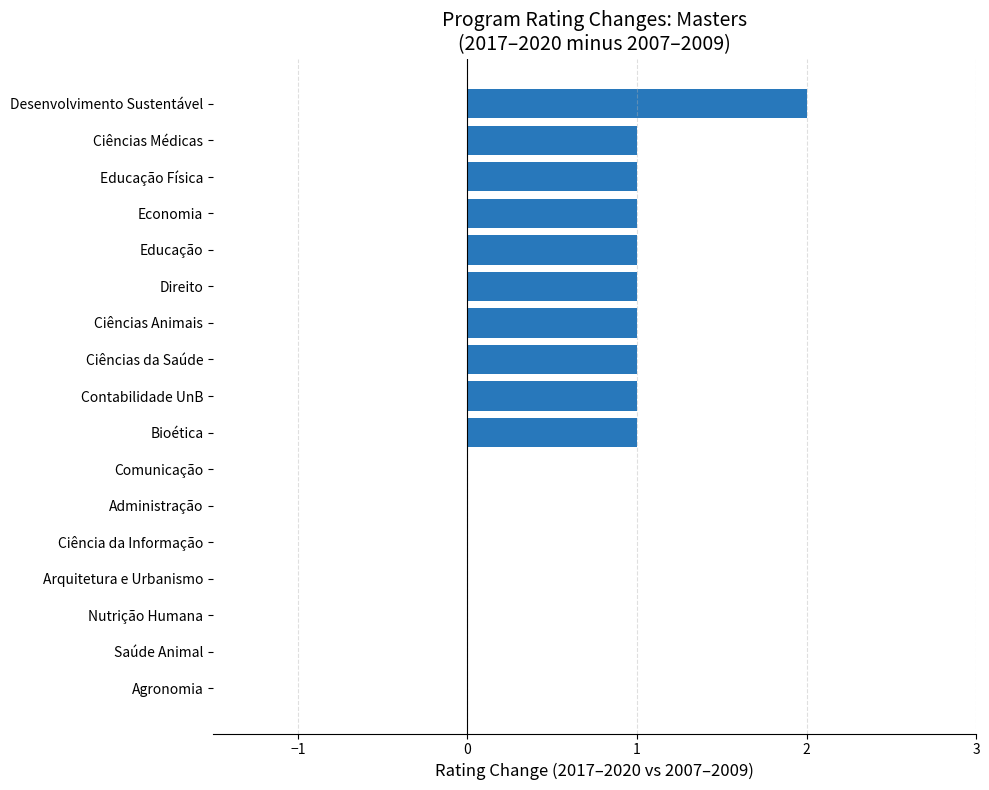

Reading bottom to top, extract all data points from this chart.

Agronomia=0	Saúde Animal=0	Nutrição Humana=0	Arquitetura e Urbanismo=0	Ciência da Informação=0	Administração=0	Comunicação=0	Bioética=1	Contabilidade UnB=1	Ciências da Saúde=1	Ciências Animais=1	Direito=1	Educação=1	Economia=1	Educação Física=1	Ciências Médicas=1	Desenvolvimento Sustentável=2